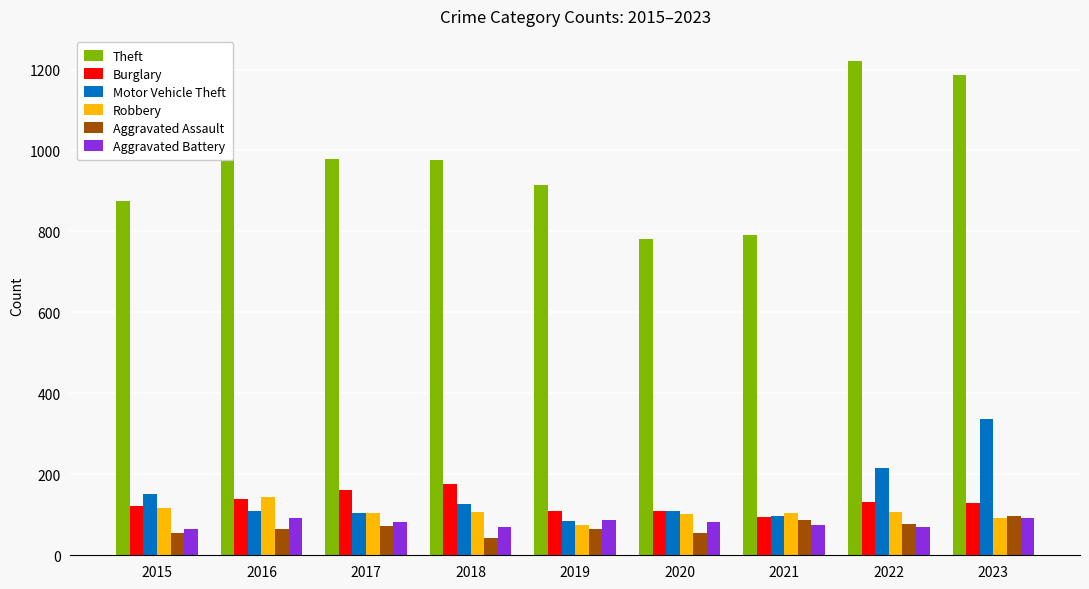

What is the approximate value of Burglary at 2017?

162